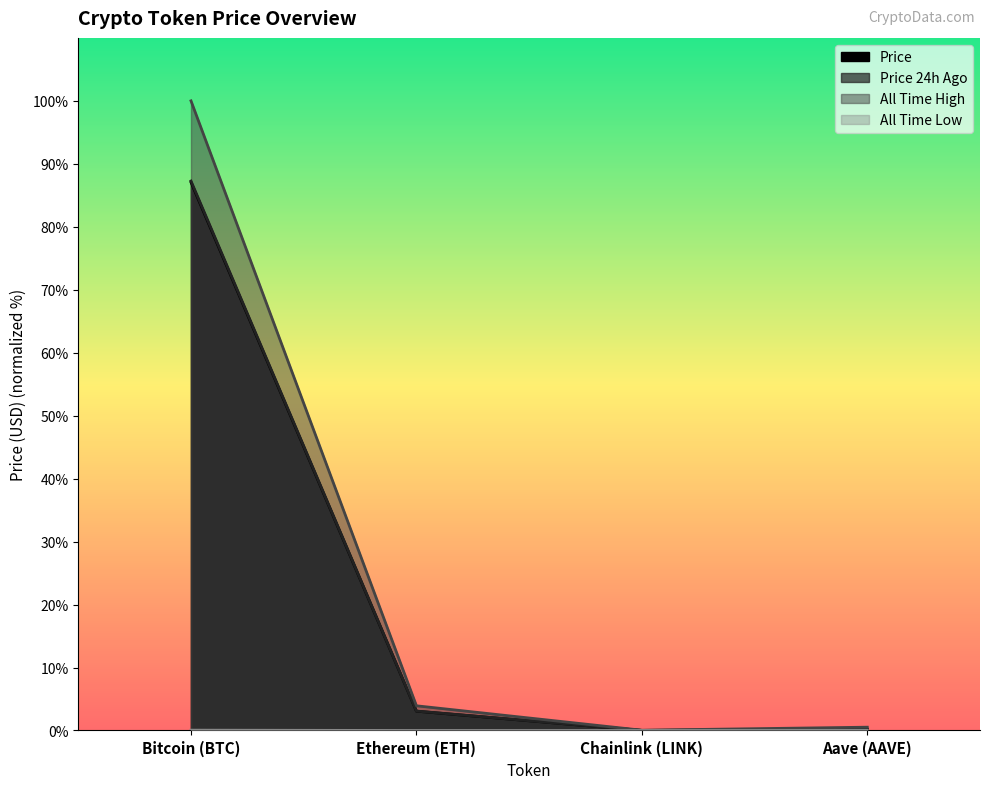

At which label is price closest to 43?

Ethereum (ETH)